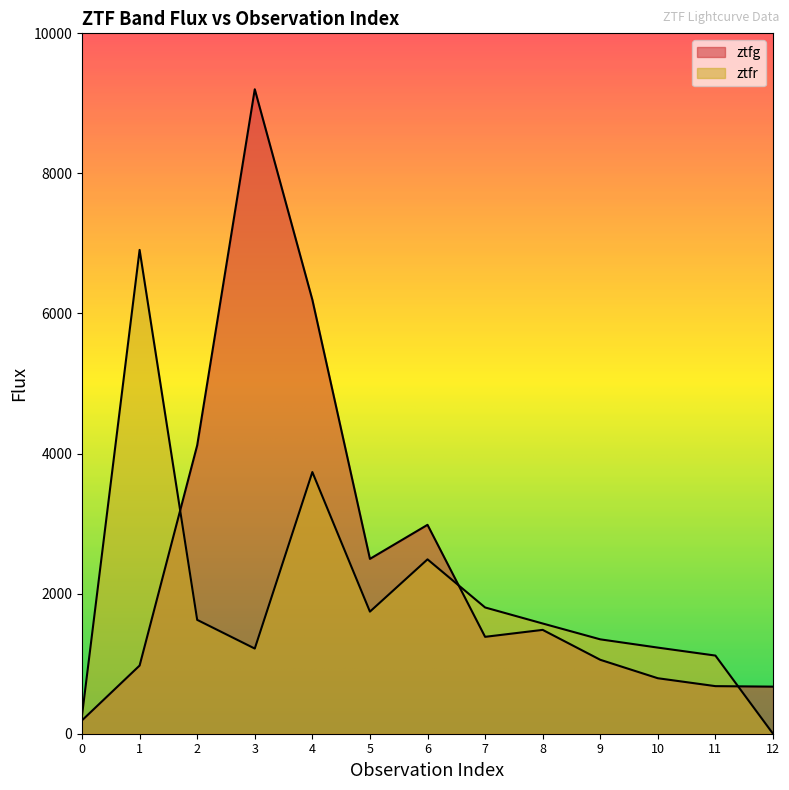

At which category is the sum across all series the highest?

3